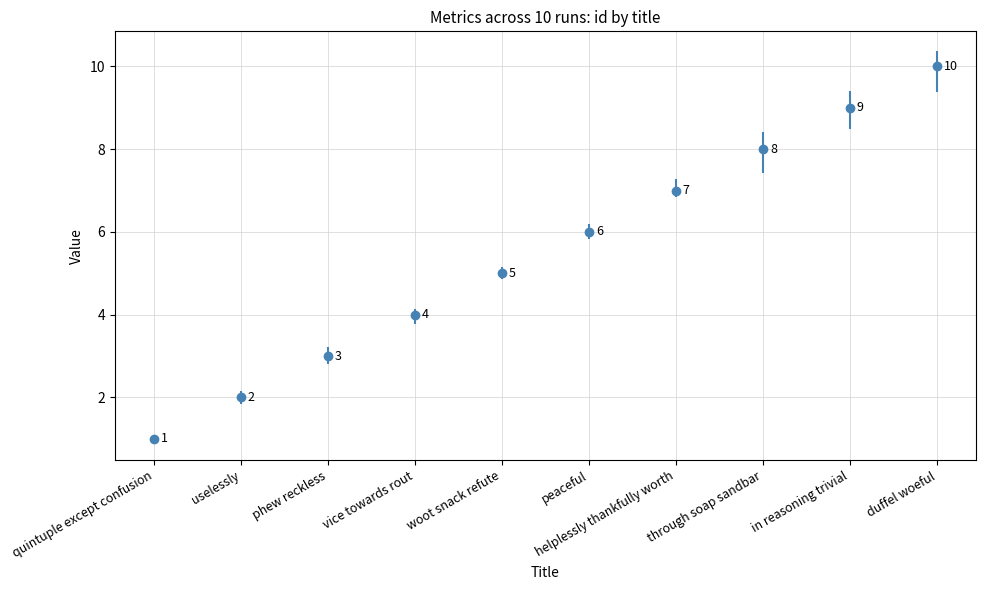

Is it true that the value at woot snack refute is 5?

True